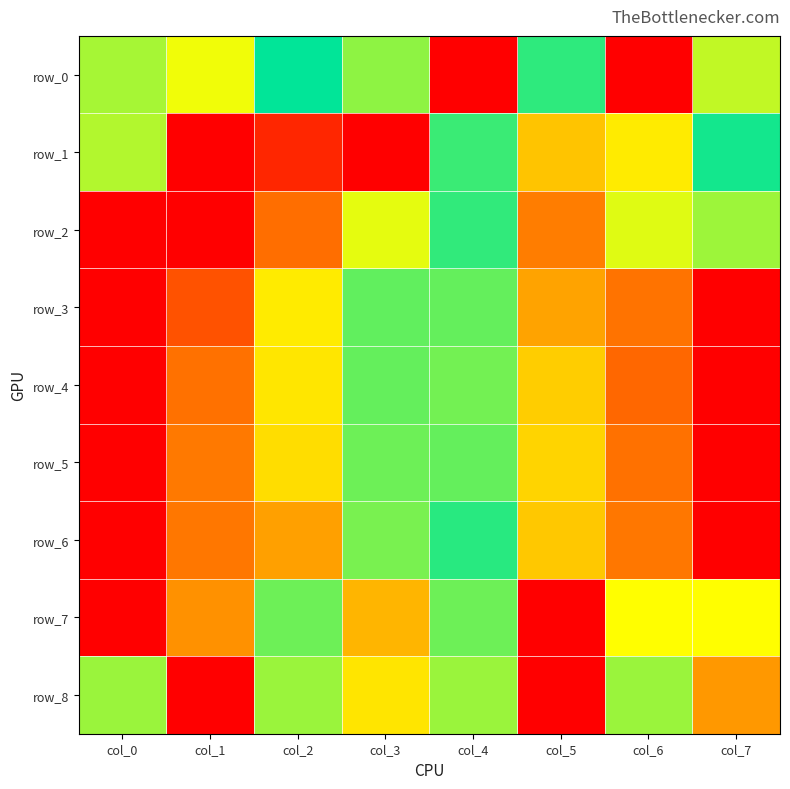

What is the difference between the highest and lowest values at col_6?

0.9